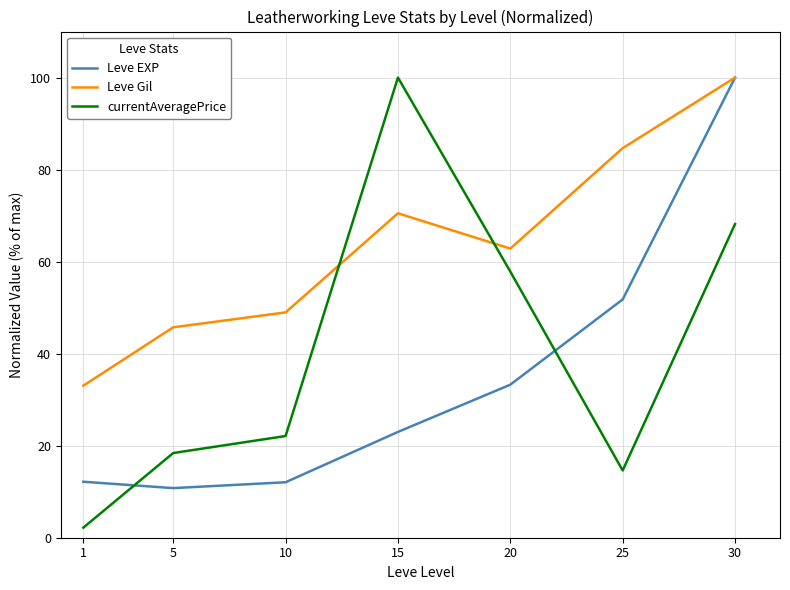

Where does the Leve Gil series first go above 62?

15